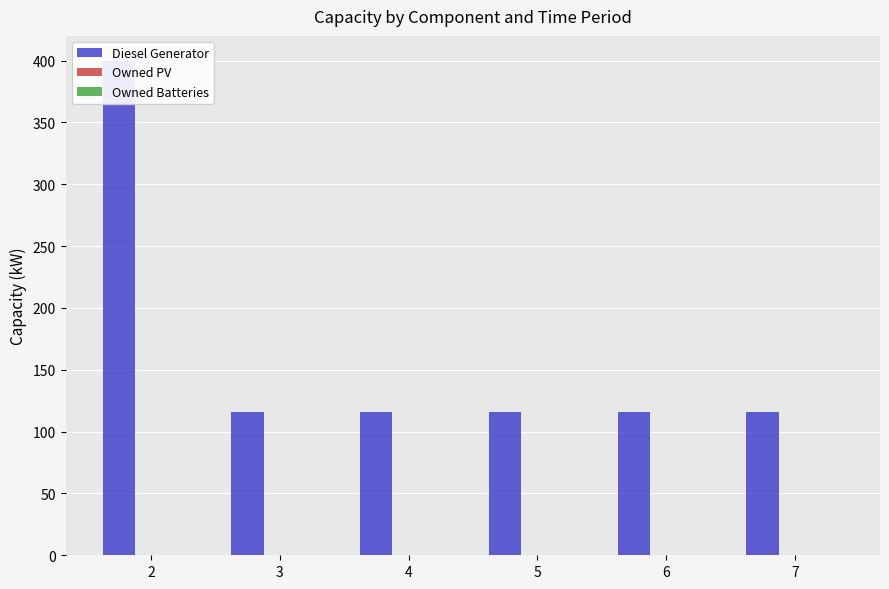

Reading left to right, transcribe all the data shown in this chart.

Diesel Generator: 2=400	3=116	4=116	5=116	6=116	7=116
Owned PV: 2=0	3=0	4=0	5=0	6=0	7=0
Owned Batteries: 2=0	3=0	4=0	5=0	6=0	7=0